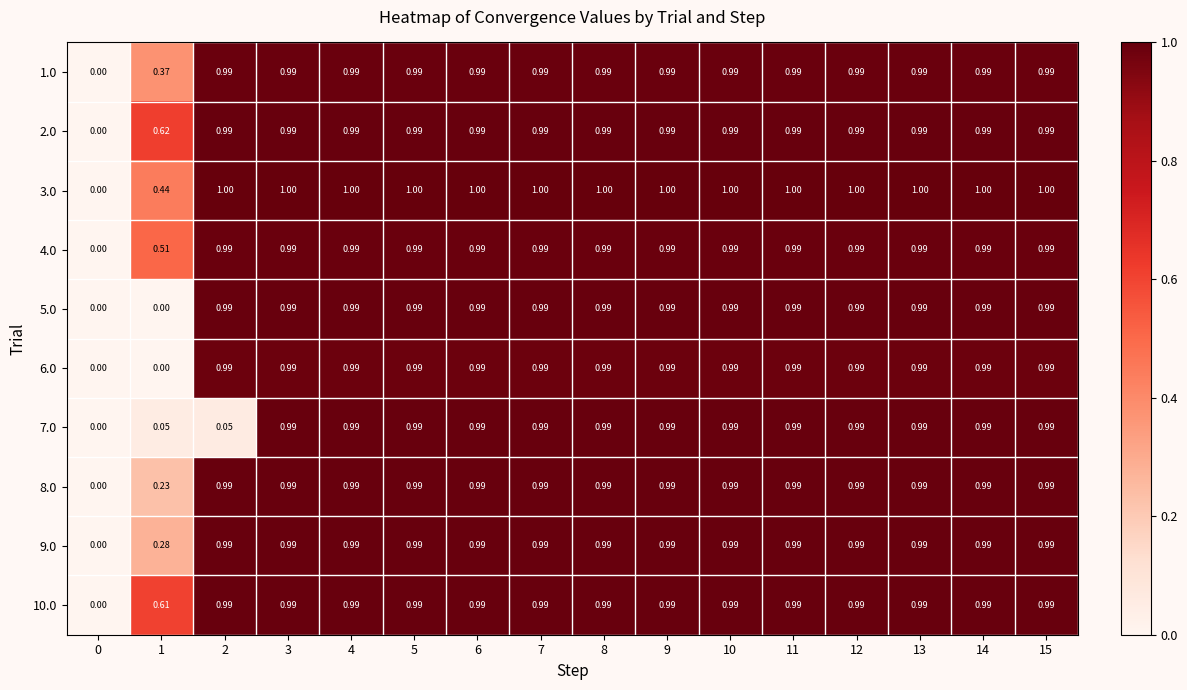

At which category is the sum across all series the highest?

14